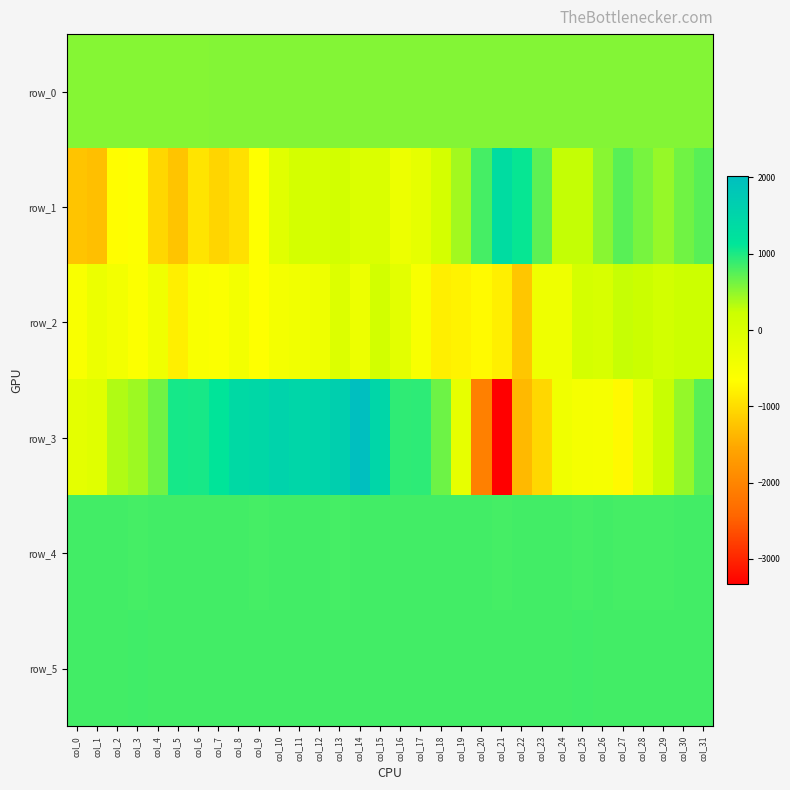

Reading left to right, transcribe all the data shown in this chart.

row_0: col_0=545.9	col_1=546.0	col_2=546.0	col_3=546.1	col_4=546.2	col_5=546.2	col_6=546.2	col_7=546.3	col_8=546.4	col_9=546.4	col_10=546.4	col_11=546.5	col_12=546.6	col_13=546.6	col_14=546.6	col_15=546.7	col_16=546.8	col_17=546.8	col_18=546.8	col_19=546.9	col_20=547.0	col_21=547.0	col_22=547.0	col_23=547.1	col_24=547.2	col_25=547.2	col_26=547.2	col_27=547.3	col_28=547.3	col_29=547.4	col_30=547.4	col_31=547.5
row_1: col_0=-1236.0	col_1=-1287.0	col_2=-676.0	col_3=-634.0	col_4=-1053.0	col_5=-1234.0	col_6=-925.0	col_7=-1071.0	col_8=-969.0	col_9=-636.0	col_10=-147.0	col_11=91.0	col_12=75.0	col_13=126.0	col_14=-29.0	col_15=-22.0	col_16=-345.0	col_17=-235.0	col_18=78.0	col_19=418.0	col_20=819.0	col_21=1322.0	col_22=1100.0	col_23=721.0	col_24=267.0	col_25=274.0	col_26=535.0	col_27=735.0	col_28=607.0	col_29=469.0	col_30=639.0	col_31=742.0
row_2: col_0=-560.0	col_1=-325.0	col_2=-465.0	col_3=-620.0	col_4=-400.0	col_5=-808.0	col_6=-555.0	col_7=-593.0	col_8=-449.0	col_9=-652.0	col_10=-473.0	col_11=-422.0	col_12=-367.0	col_13=-58.0	col_14=-343.0	col_15=112.0	col_16=-167.0	col_17=-543.0	col_18=-809.0	col_19=-764.0	col_20=-703.0	col_21=-810.0	col_22=-1214.0	col_23=-382.0	col_24=-379.0	col_25=80.0	col_26=44.0	col_27=254.0	col_28=233.0	col_29=110.0	col_30=228.0	col_31=221.0
row_3: col_0=-187.0	col_1=-128.0	col_2=354.0	col_3=439.0	col_4=640.0	col_5=1030.0	col_6=1019.0	col_7=1147.0	col_8=1402.0	col_9=1446.0	col_10=1544.0	col_11=1485.0	col_12=1529.0	col_13=1630.0	col_14=2021.0	col_15=1485.0	col_16=922.0	col_17=930.0	col_18=646.0	col_19=-242.0	col_20=-2077.0	col_21=-3334.0	col_22=-1354.0	col_23=-1053.0	col_24=-401.0	col_25=-482.0	col_26=-517.0	col_27=-712.0	col_28=-216.0	col_29=247.0	col_30=478.0	col_31=741.0
row_4: col_0=831.0	col_1=830.0	col_2=839.0	col_3=828.0	col_4=830.0	col_5=831.0	col_6=829.0	col_7=831.0	col_8=833.0	col_9=825.0	col_10=835.0	col_11=829.0	col_12=832.0	col_13=828.0	col_14=832.0	col_15=831.0	col_16=831.0	col_17=829.0	col_18=830.0	col_19=830.0	col_20=830.0	col_21=826.0	col_22=830.0	col_23=831.0	col_24=834.0	col_25=828.0	col_26=834.0	col_27=827.0	col_28=824.0	col_29=828.0	col_30=830.0	col_31=830.0
row_5: col_0=837.0	col_1=835.0	col_2=835.0	col_3=842.0	col_4=834.0	col_5=833.0	col_6=830.0	col_7=836.0	col_8=830.0	col_9=833.0	col_10=835.0	col_11=831.0	col_12=832.0	col_13=830.0	col_14=833.0	col_15=832.0	col_16=837.0	col_17=837.0	col_18=831.0	col_19=838.0	col_20=836.0	col_21=832.0	col_22=835.0	col_23=833.0	col_24=835.0	col_25=841.0	col_26=833.0	col_27=832.0	col_28=833.0	col_29=830.0	col_30=835.0	col_31=833.0